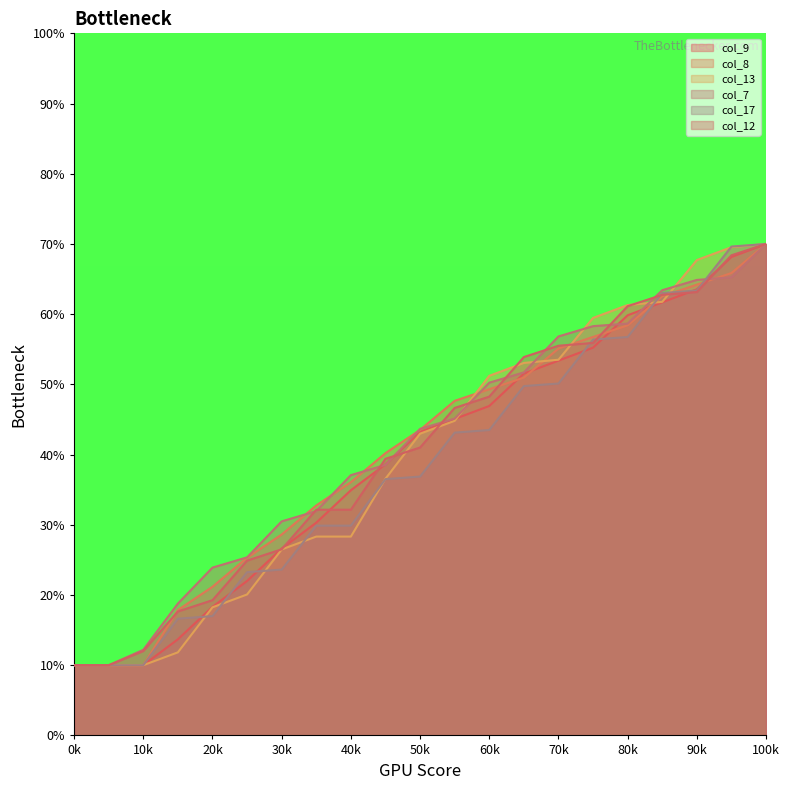

True or false: col_7 has a value of 48.1 at 100k.

False